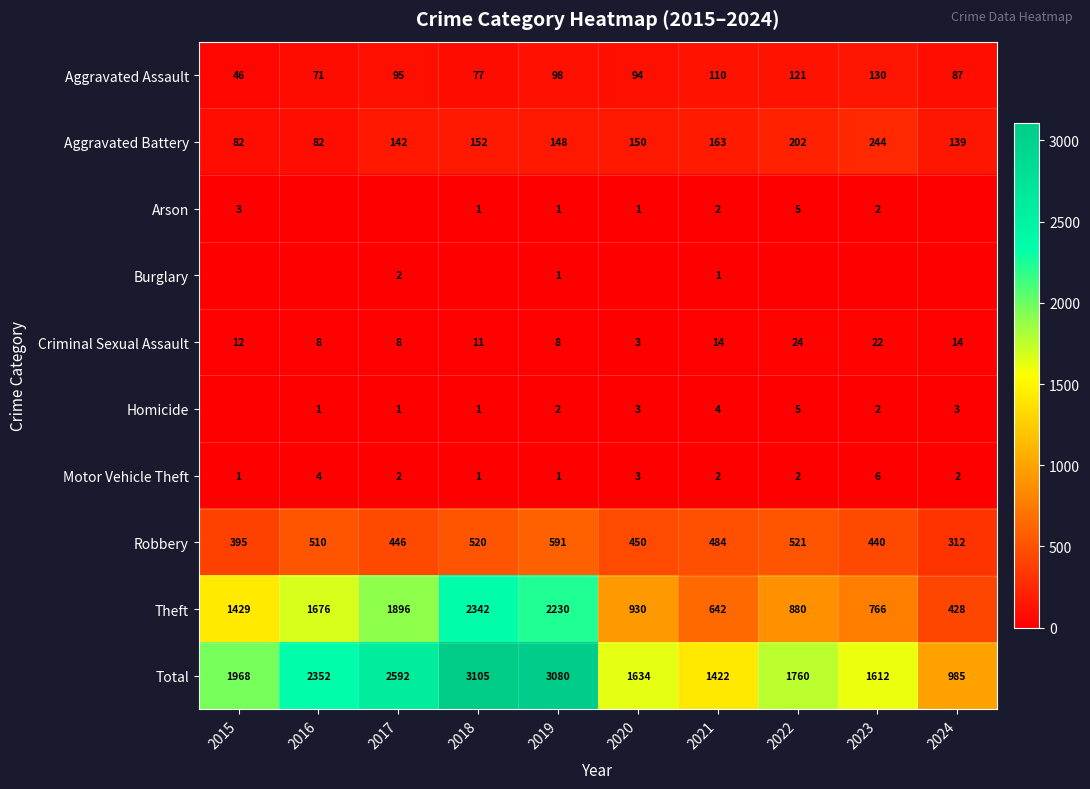

List the labels in order of Total value, largest first.

2018, 2019, 2017, 2016, 2015, 2022, 2020, 2023, 2021, 2024